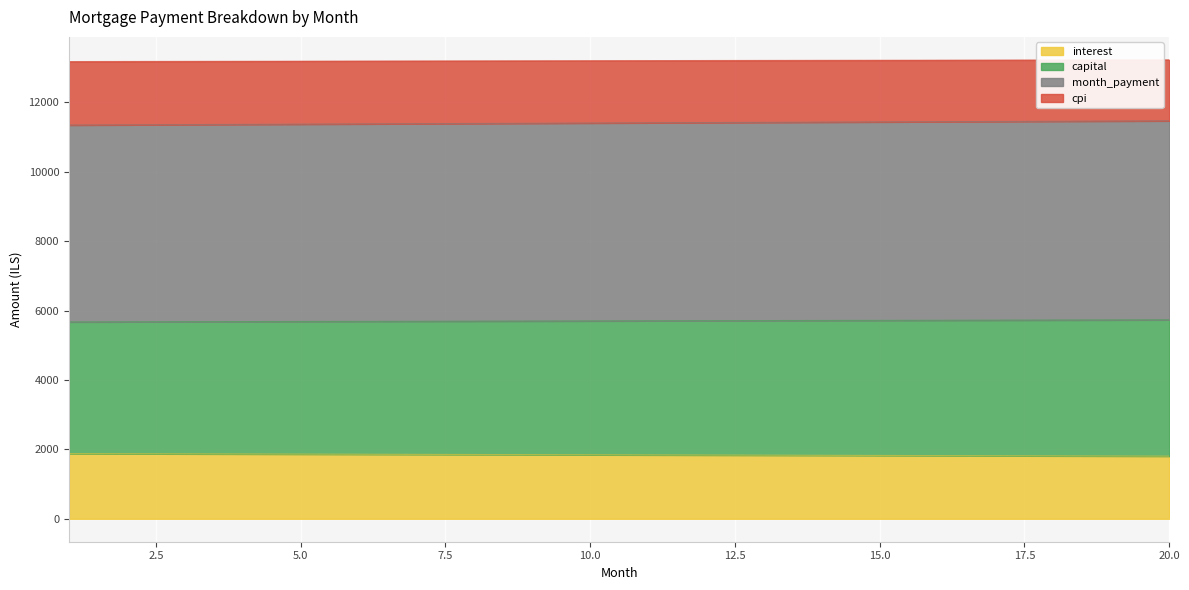

At which label does cpi reach its peak?

20